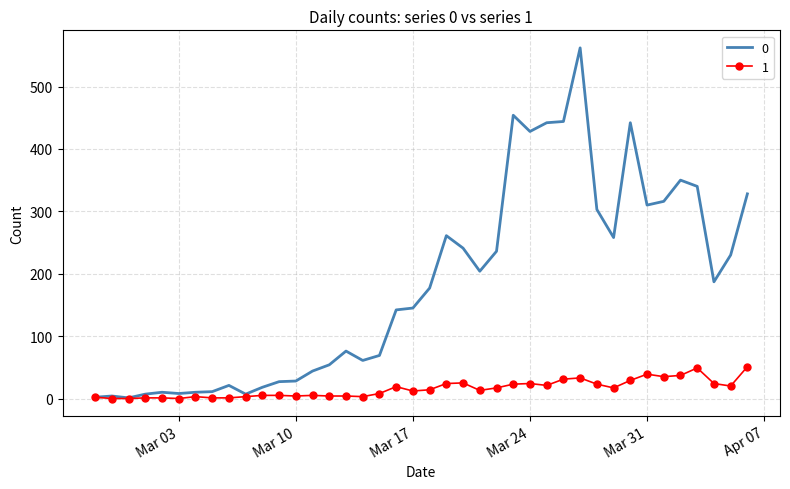

Count the number of data series in this chart.

2